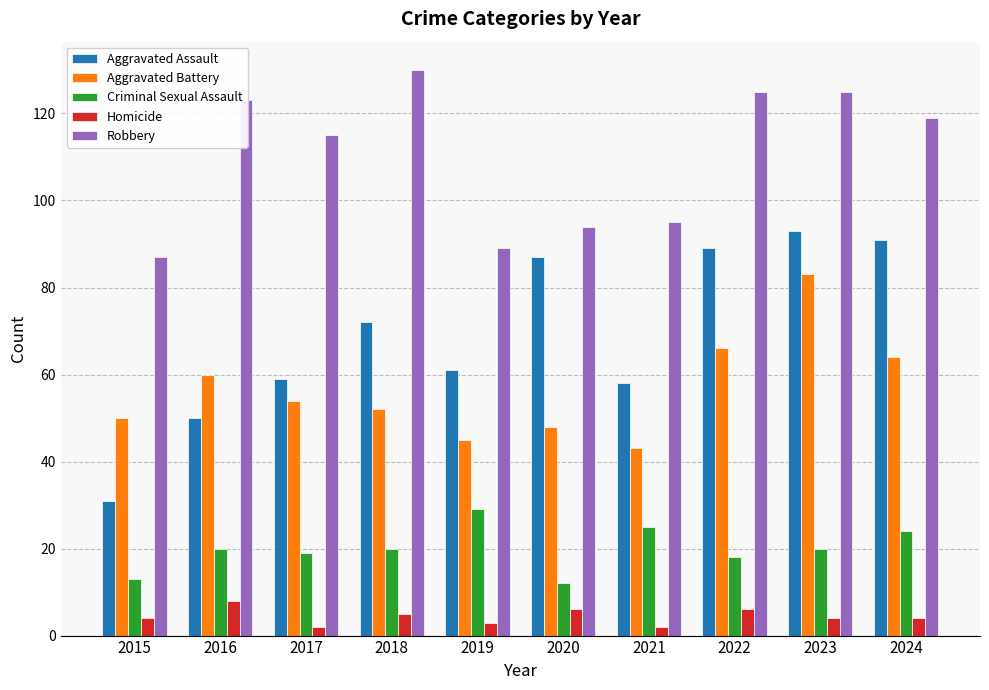

Is it true that Aggravated Assault equals 72 at 2018?

True